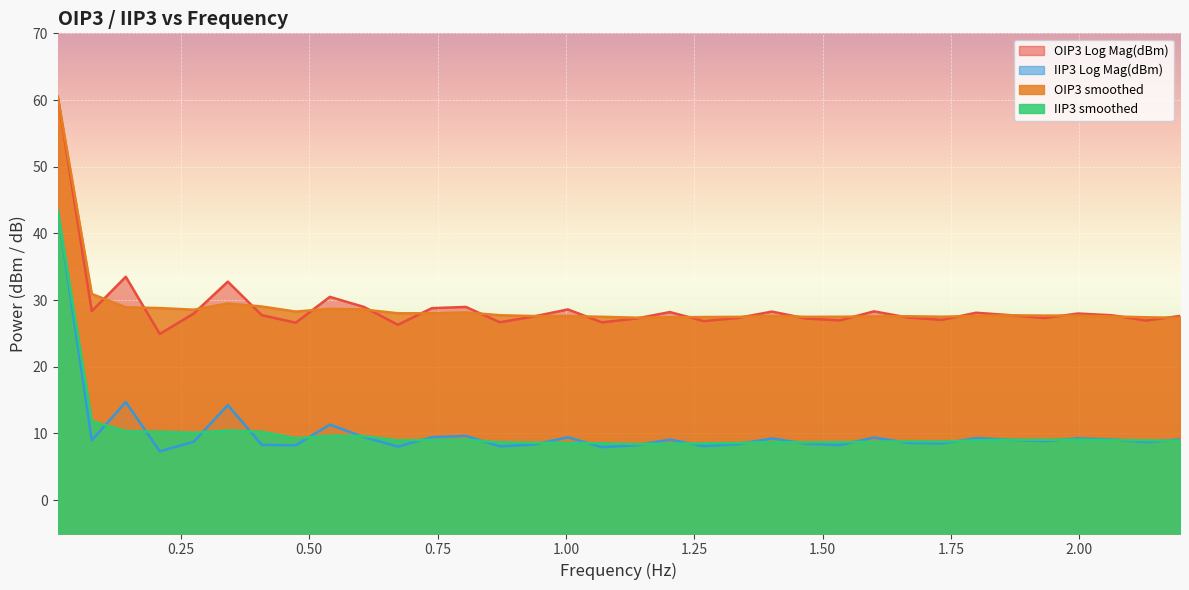

What are all the series names shown in the legend?

OIP3 Log Mag(dBm), IIP3 Log Mag(dBm), OIP3 smoothed, IIP3 smoothed